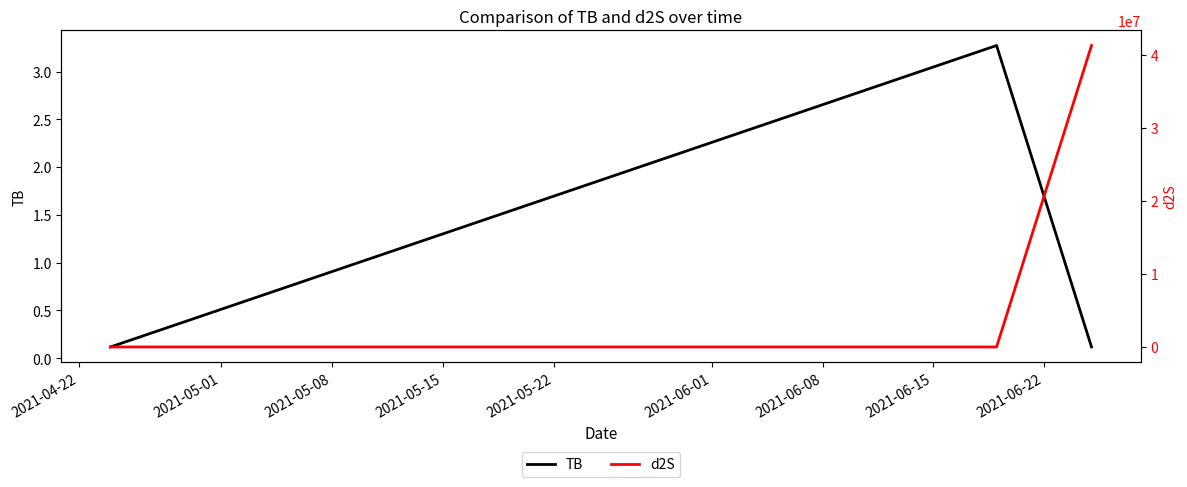

Reading left to right, what are all the values shown in this chart?

TB: 0.1	3.3	0.1
d2S: 10.0	0.3	41249014.2